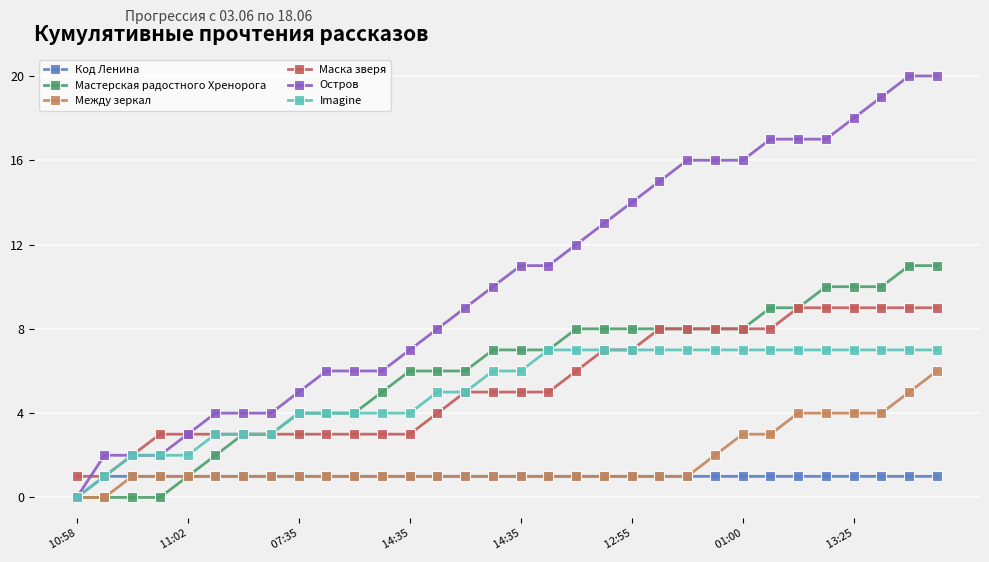

What are all the series names shown in the legend?

Код Ленина, Мастерская радостного Хренорога, Между зеркал, Маска зверя, Остров, Imagine